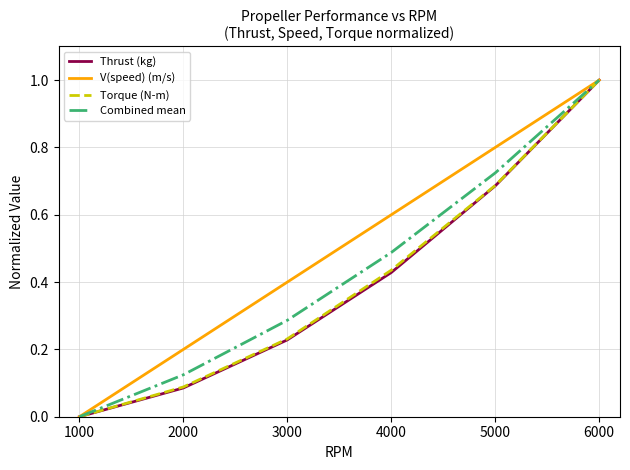

List the labels in order of Torque (N-m) value, smallest first.

1000, 2000, 3000, 4000, 5000, 6000